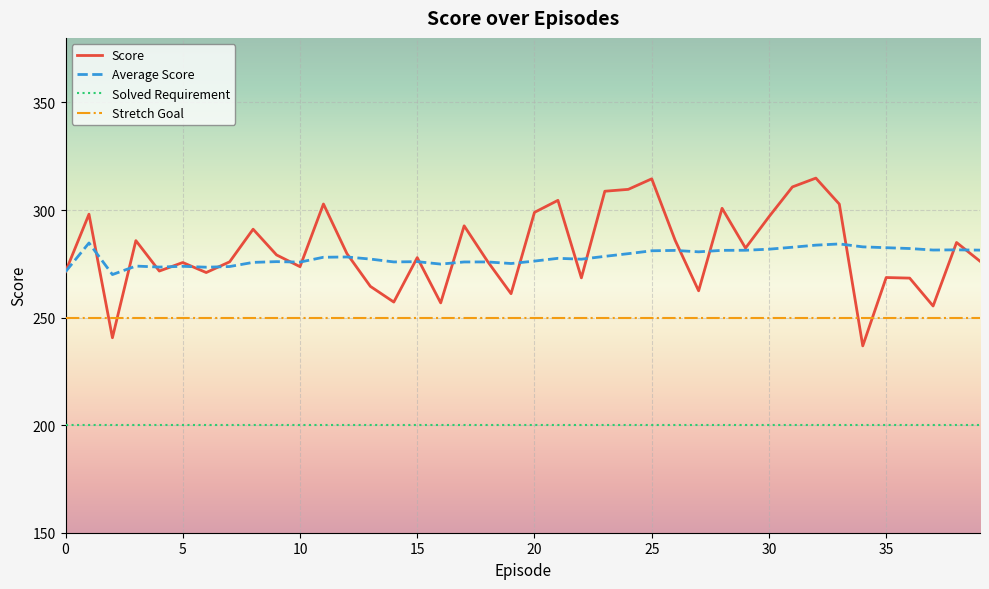

Which series has the largest range (max minus min)?

Score